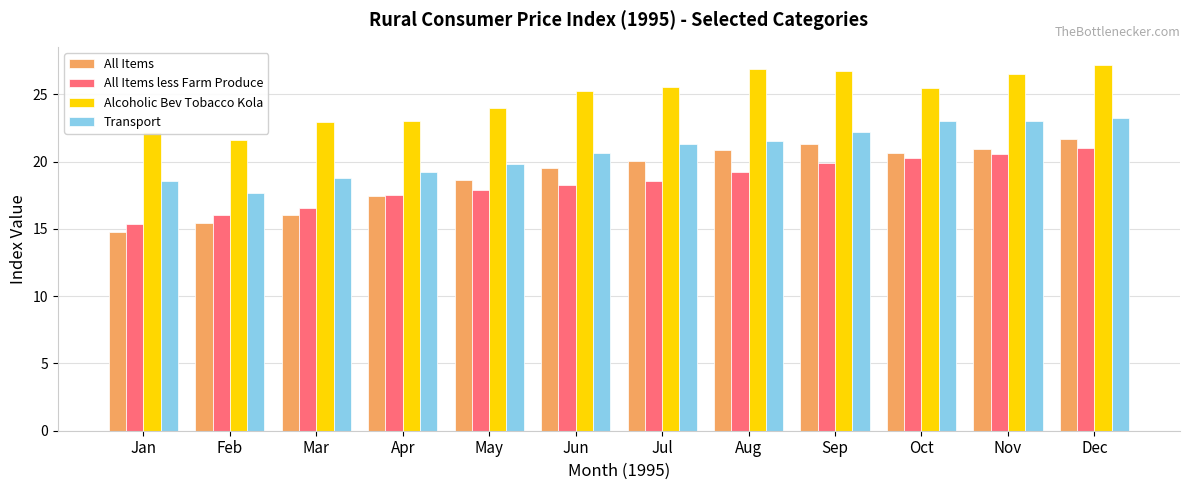

At how many categories does at least one series exceed 27?

1